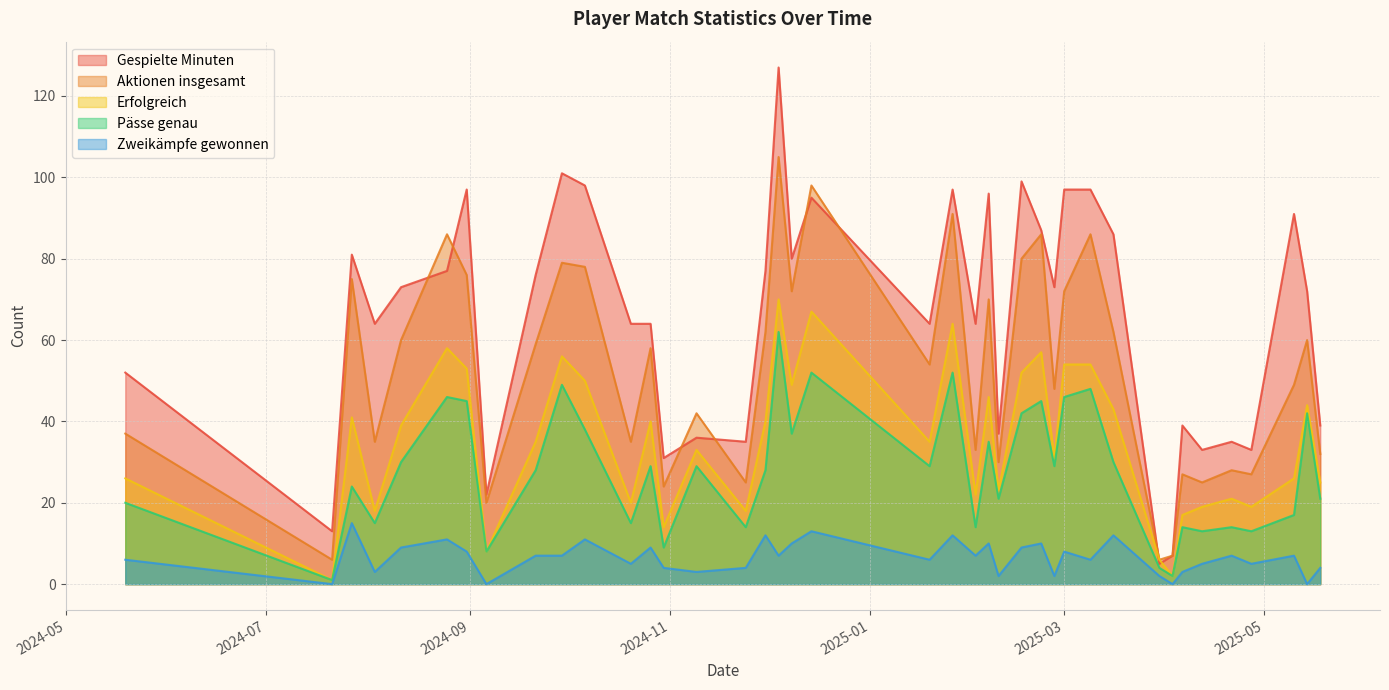

True or false: Aktionen insgesamt has a value of 72 at 2024-12-08.

True